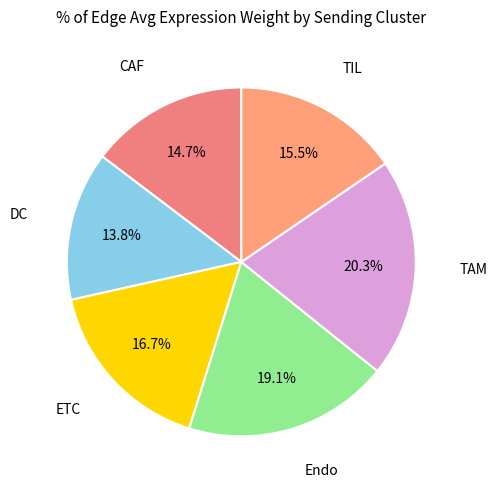

How many segments does this pie chart have?

6